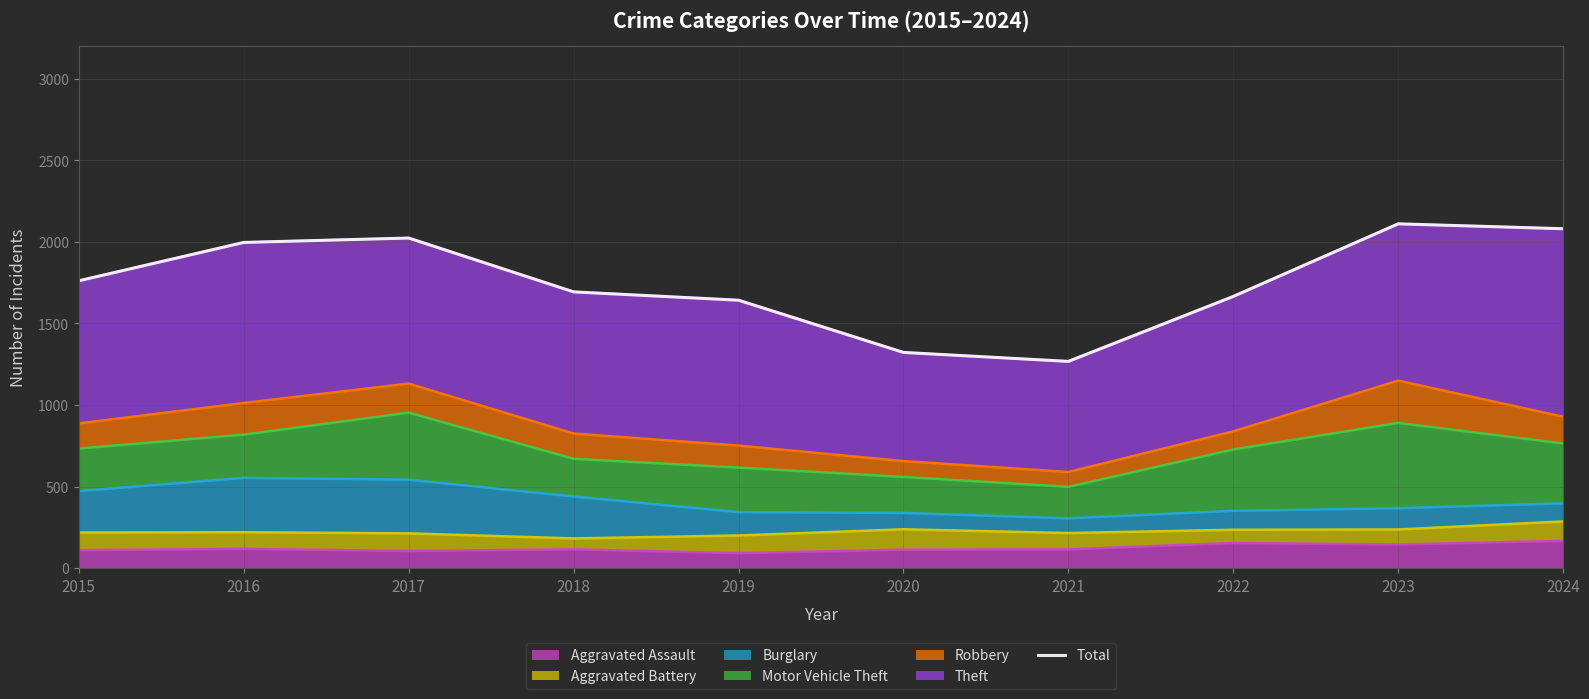

What is the change in value from 2019 to 2021?

-375